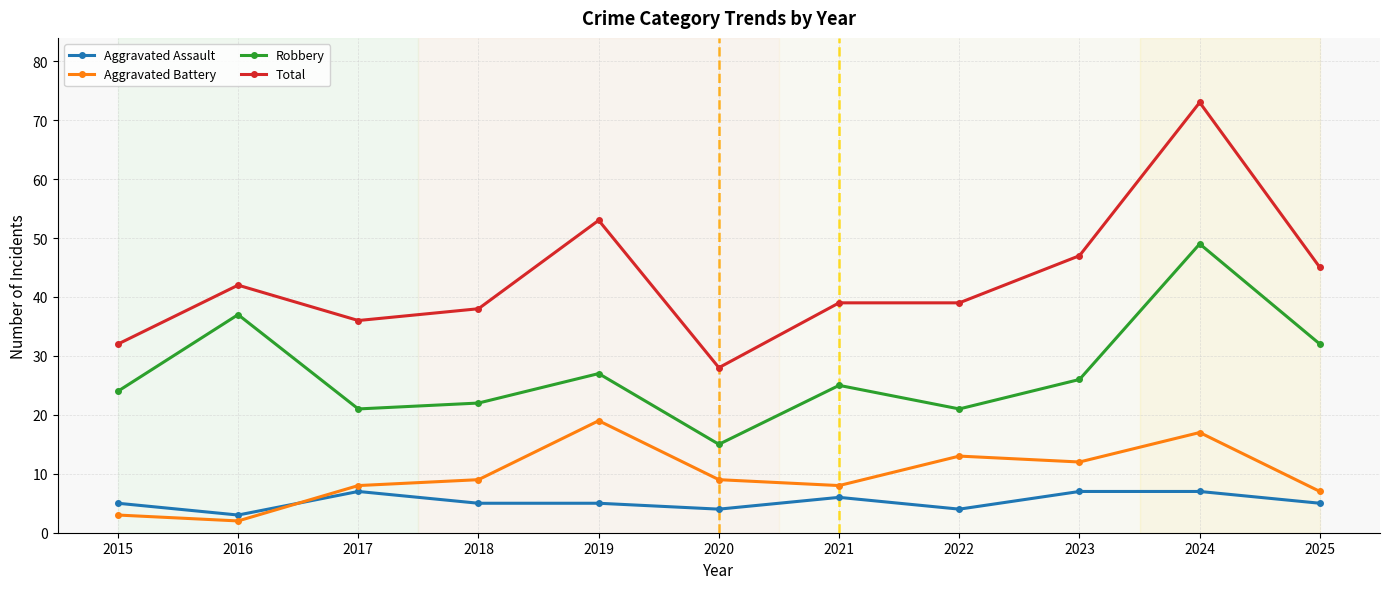

What is the value of the Aggravated Battery point at the 10th from the left?

17